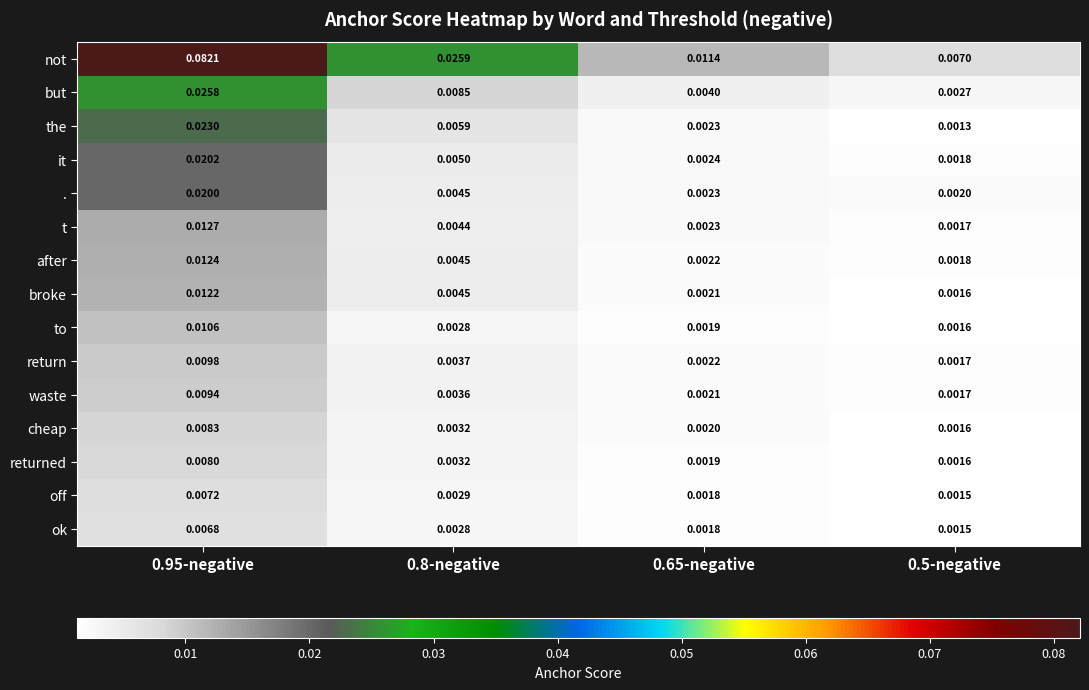

Rank the series by their maximum value, from lowest to highest.

ok, off, returned, cheap, waste, return, to, broke, after, t, ., it, the, but, not